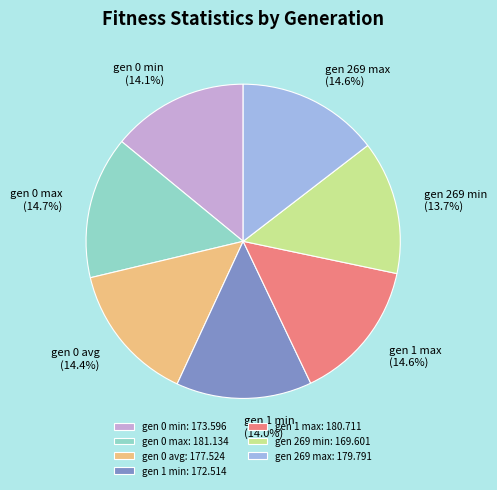

To the nearest percent, what is the average slice percentage?

14%